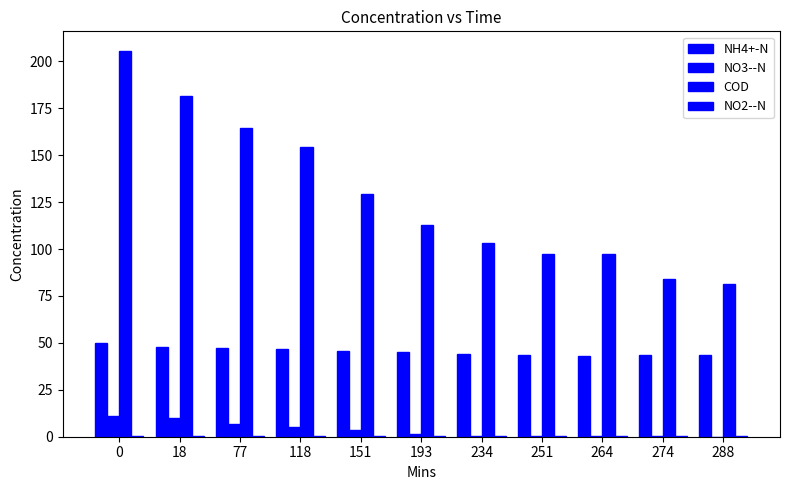

How many series are shown in this chart?

4